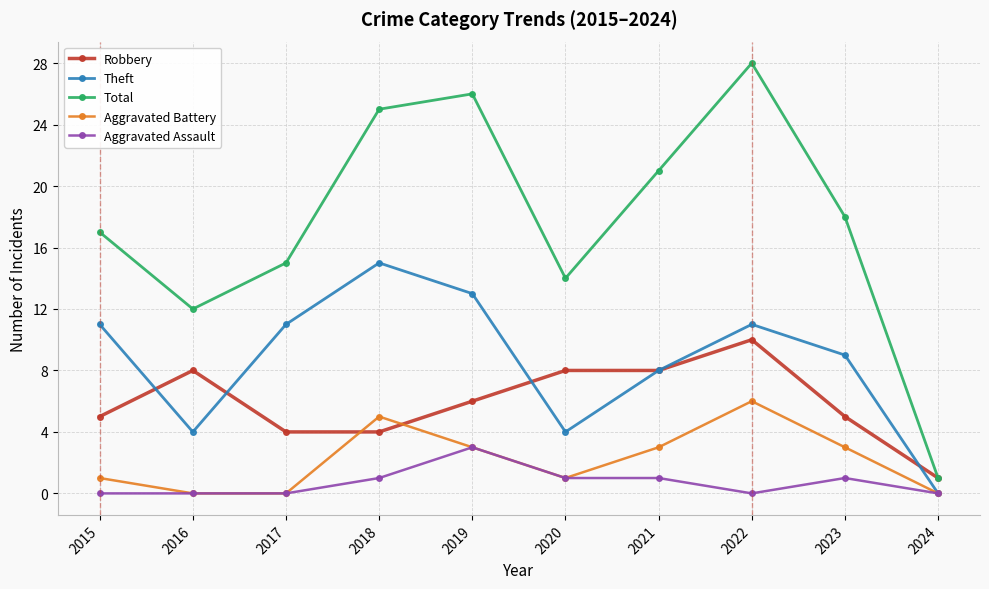

What is the value of the Robbery point at the 2nd from the left?

8